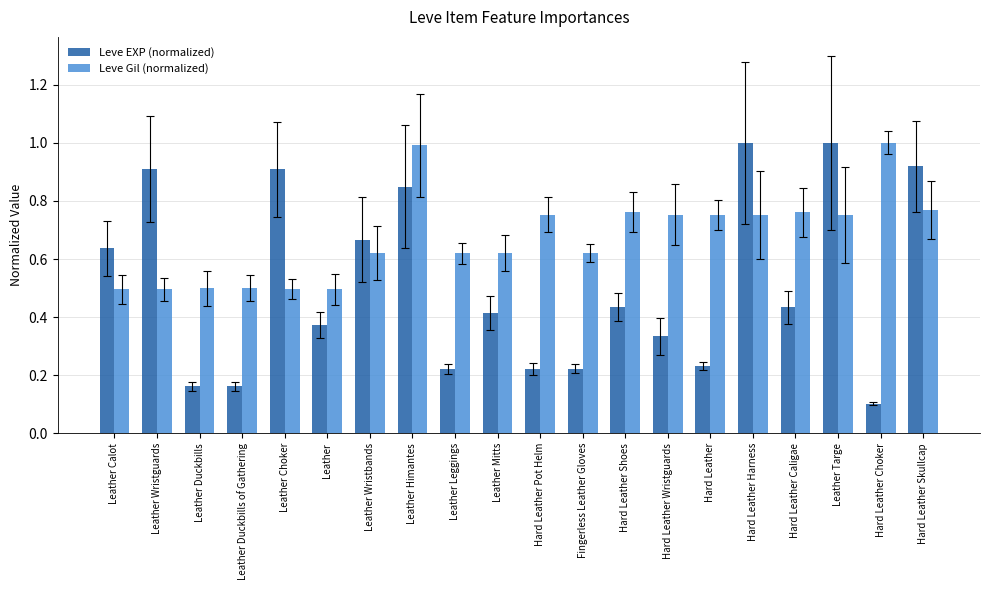

What is the total value across all series at Leather Calot?

1.1